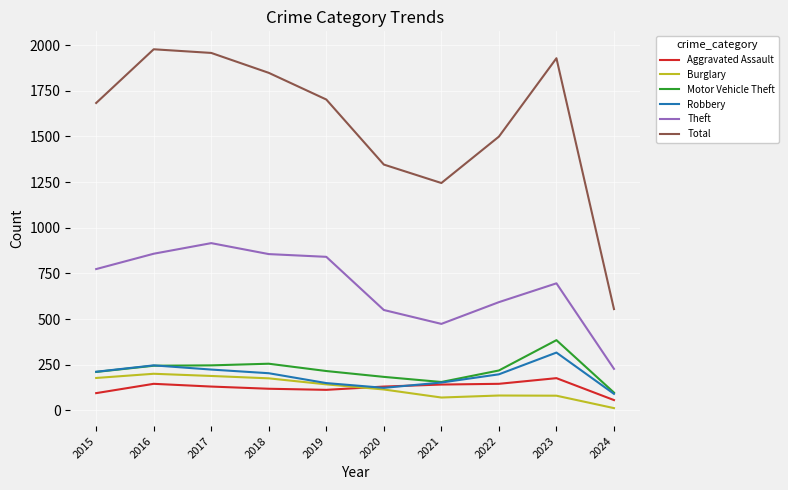

Is the value of Theft at 2021 greater than the value of Aggravated Assault at 2022?

Yes